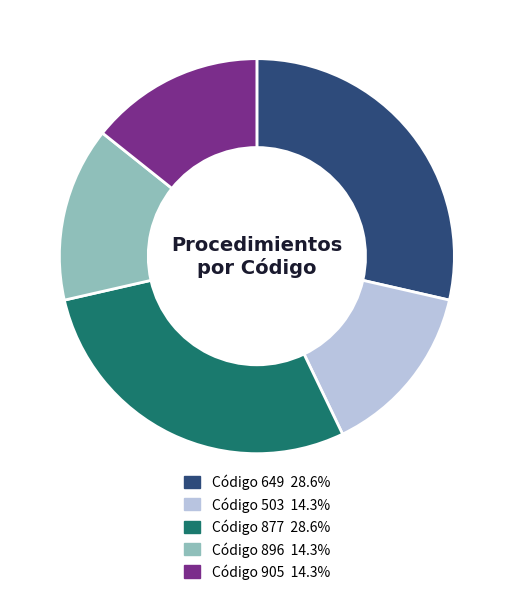

Is there a majority slice in this chart?

No